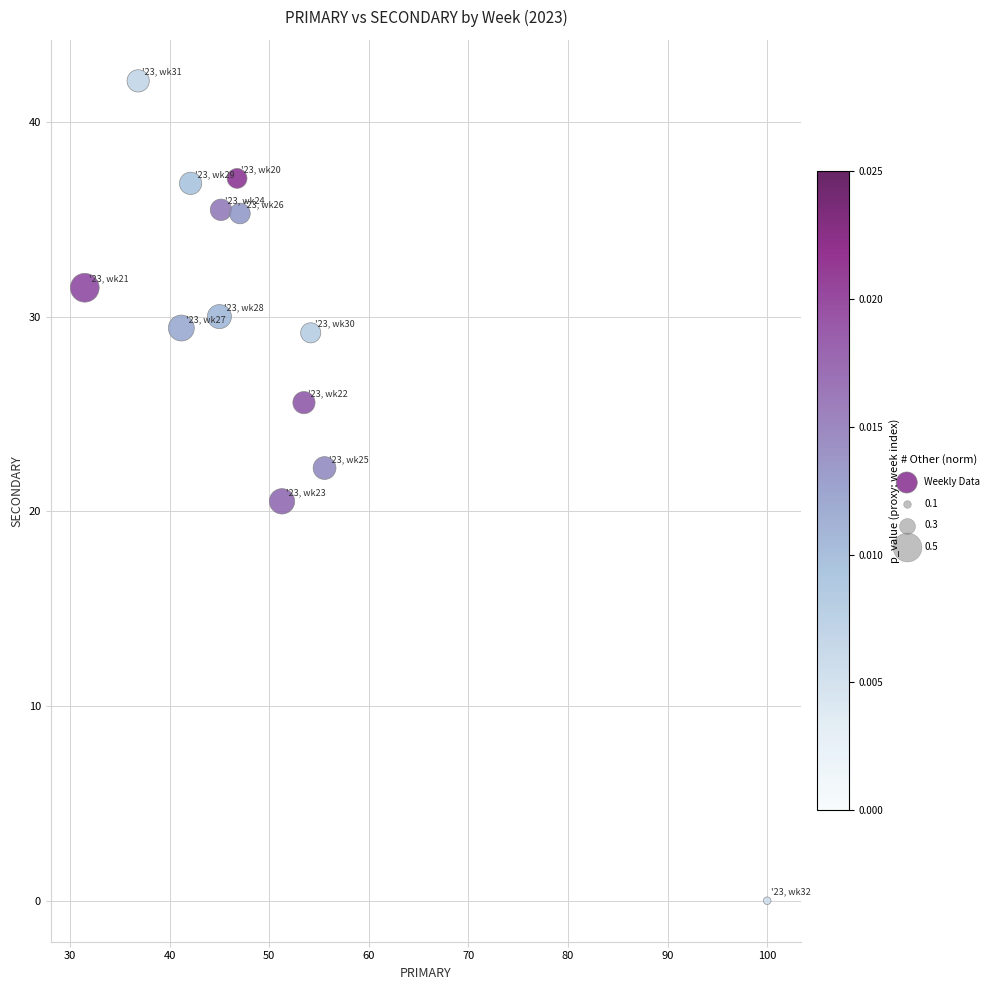

What Y value in the scatter plot is closest to 21?

20.5